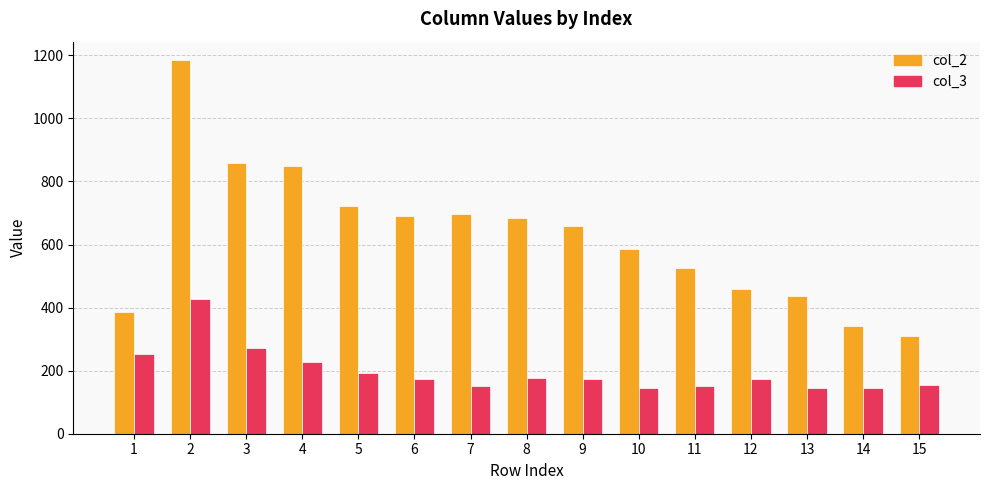

What are all the series names shown in the legend?

col_2, col_3